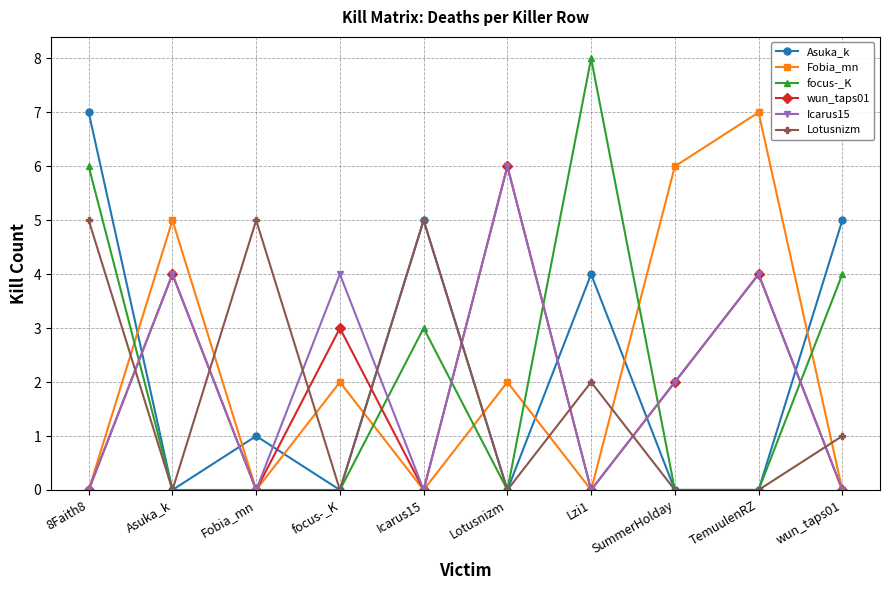

Where is the first local minimum for wun_taps01?

Fobia_mn